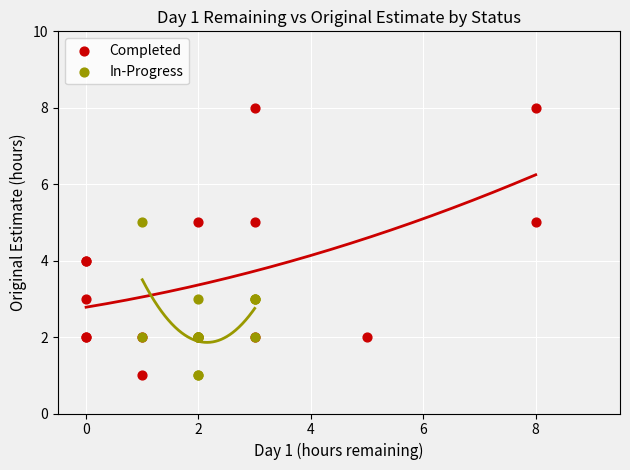

What are all the series names shown in the legend?

Completed, In-Progress